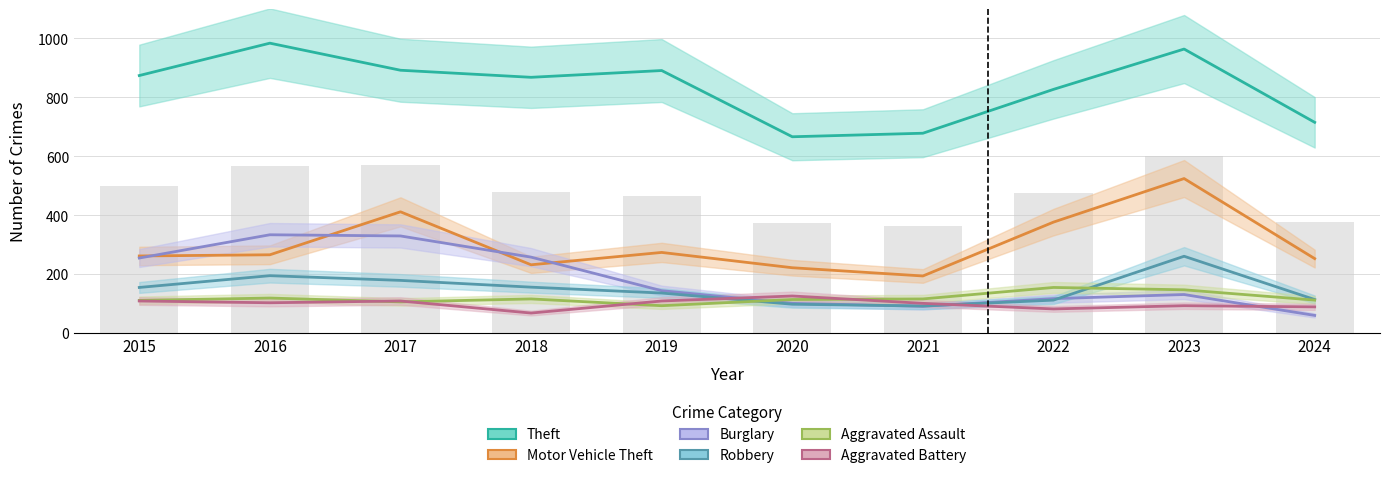

True or false: Aggravated Battery has a value of 88 at 2024.

True